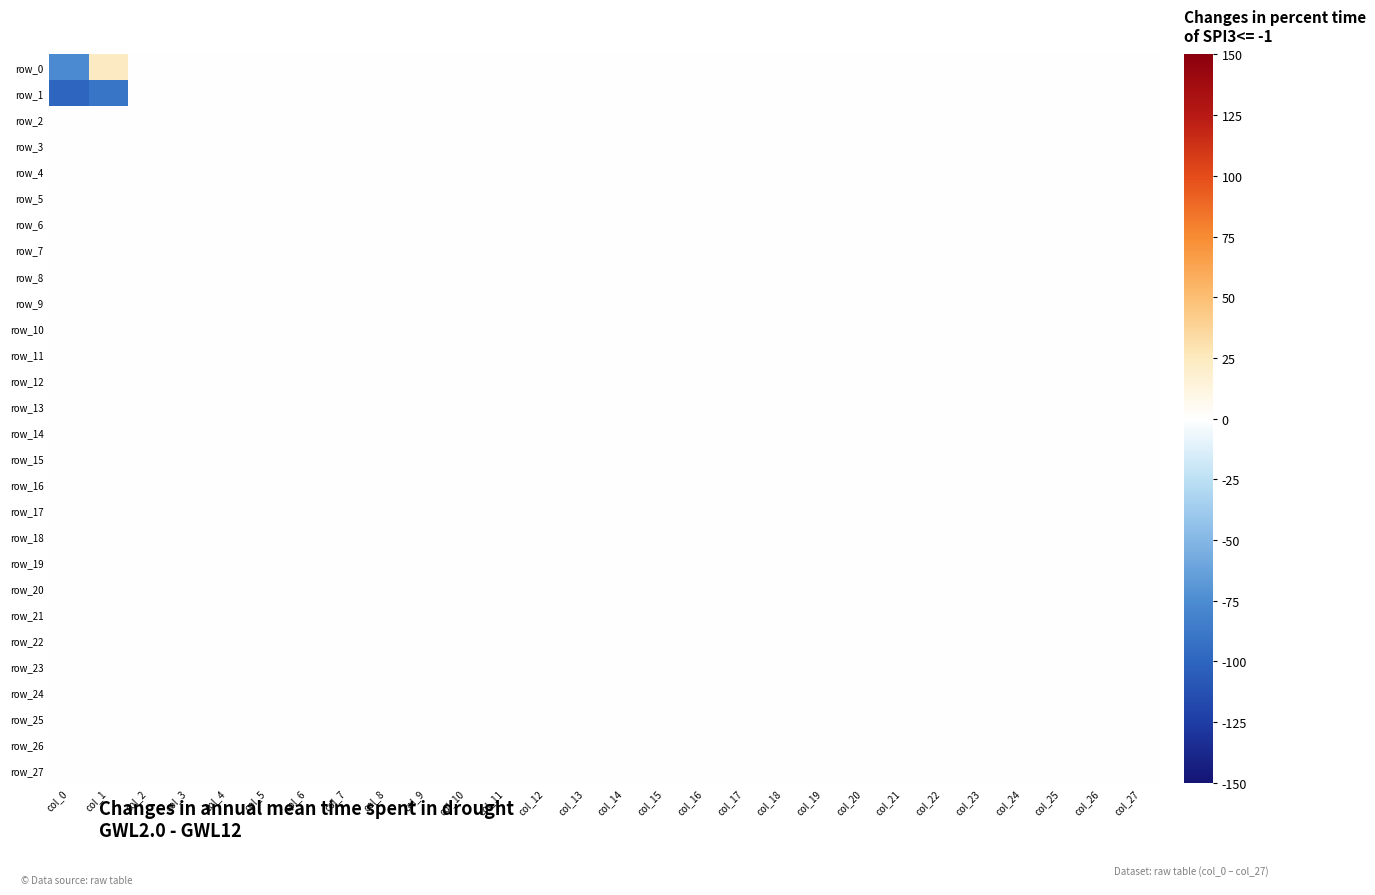

Rank the series at col_8 from lowest to highest value.

row_0, row_1, row_2, row_3, row_4, row_5, row_6, row_7, row_8, row_9, row_10, row_11, row_12, row_13, row_14, row_15, row_16, row_17, row_18, row_19, row_20, row_21, row_22, row_23, row_24, row_25, row_26, row_27